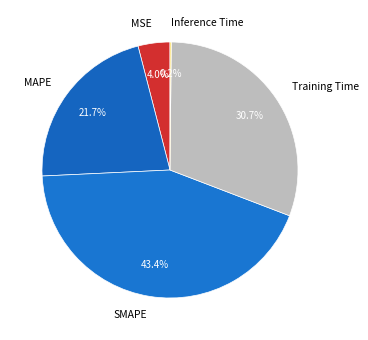

Which category has the biggest portion of the pie?

SMAPE